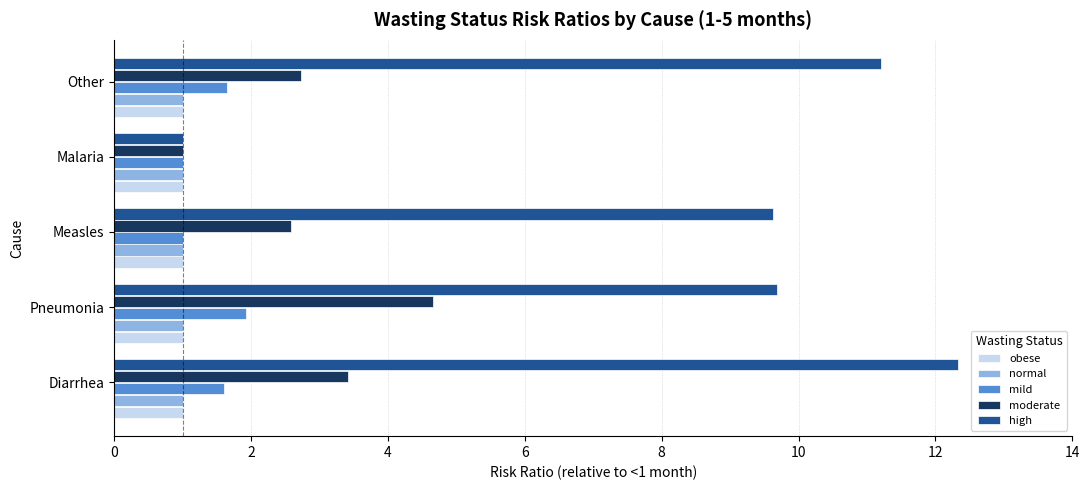

True or false: moderate has a value of 1.5 at Measles.

False